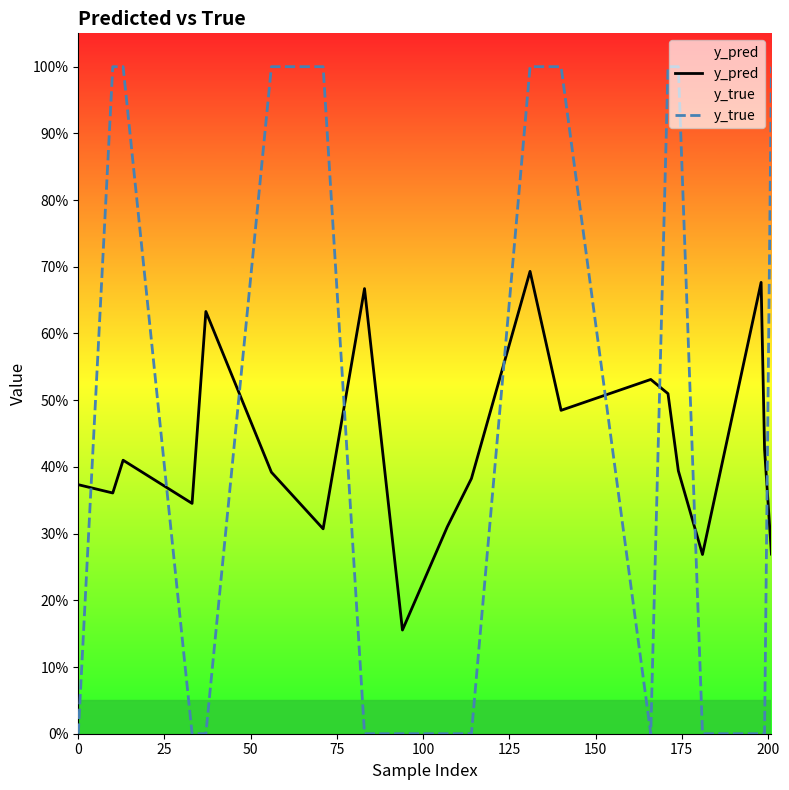

True or false: y_pred has more than 1 points higher than both neighbors.

True